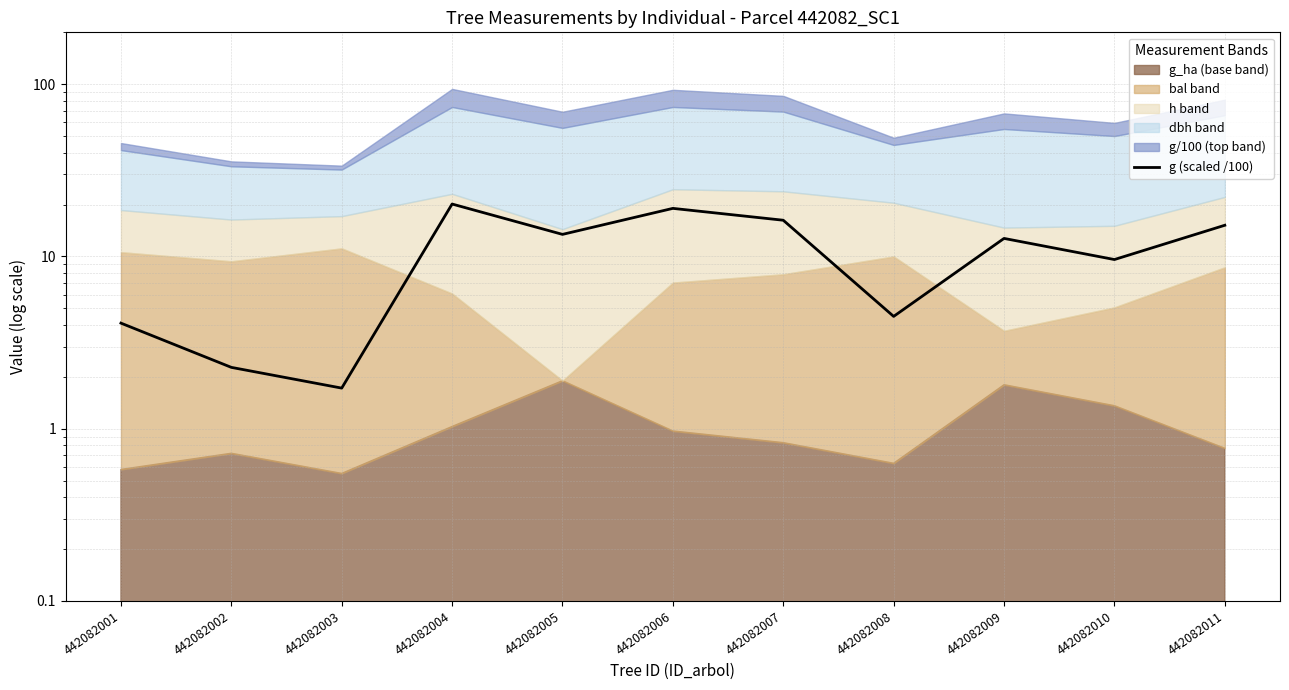

Which category has the lowest value across all series?

442082003